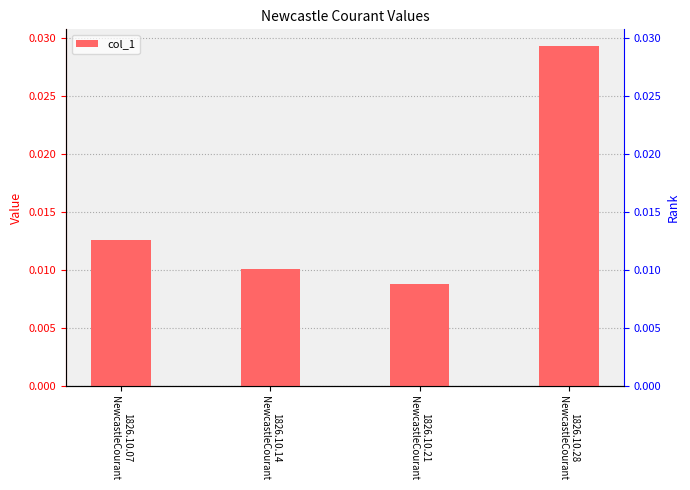

How many bars are there in total?

4